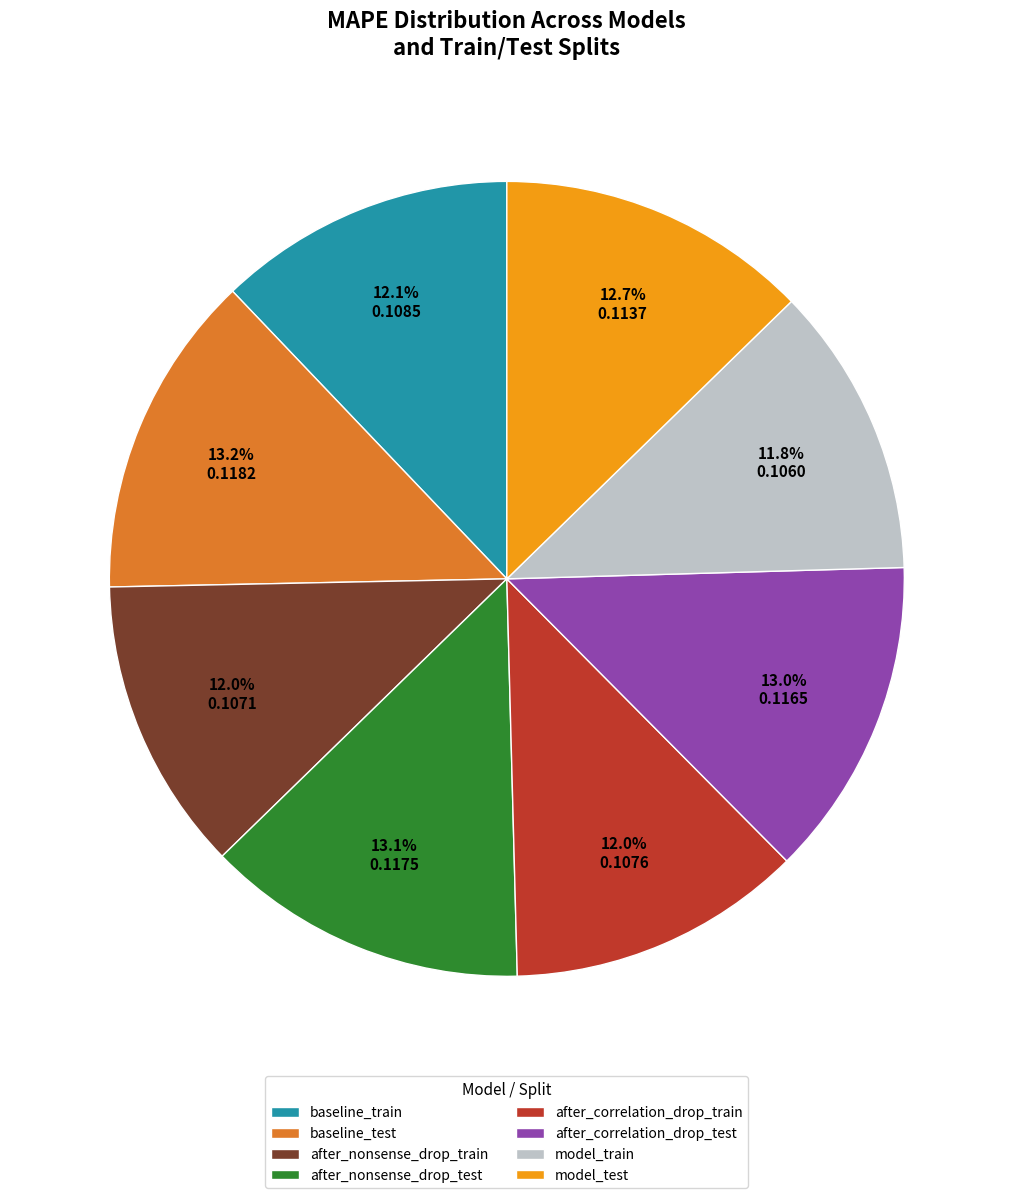

Is there a majority slice in this chart?

No